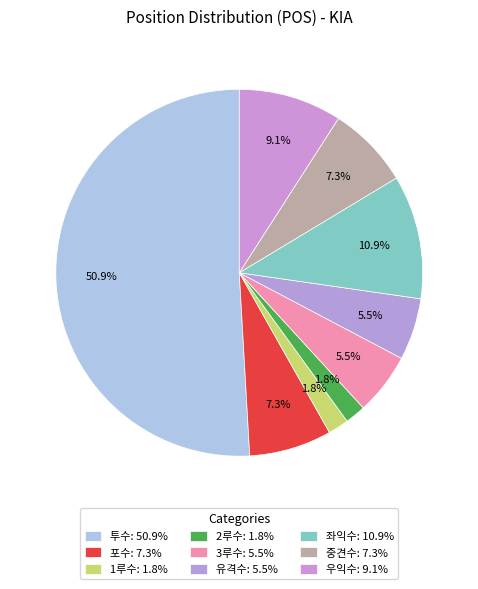

To the nearest percent, what is the difference between the 투수 and 중견수 slice percentages?

44%